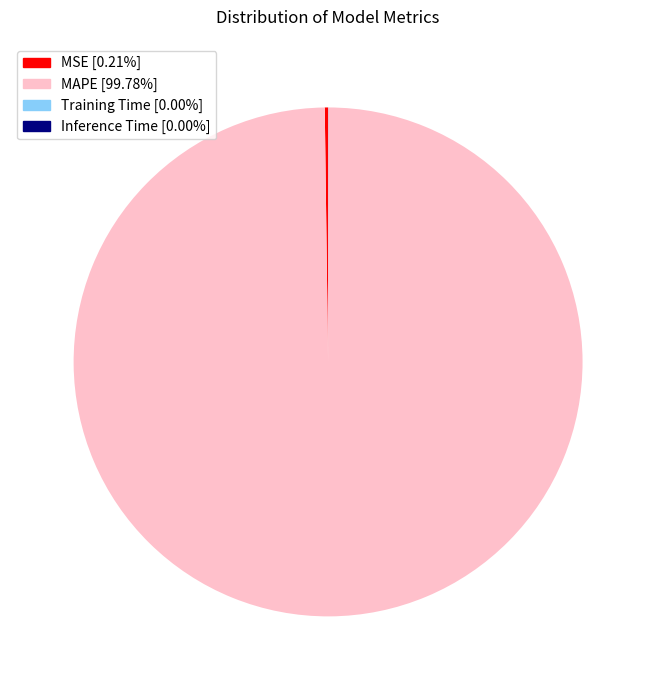

Which category accounts for the majority?

MAPE